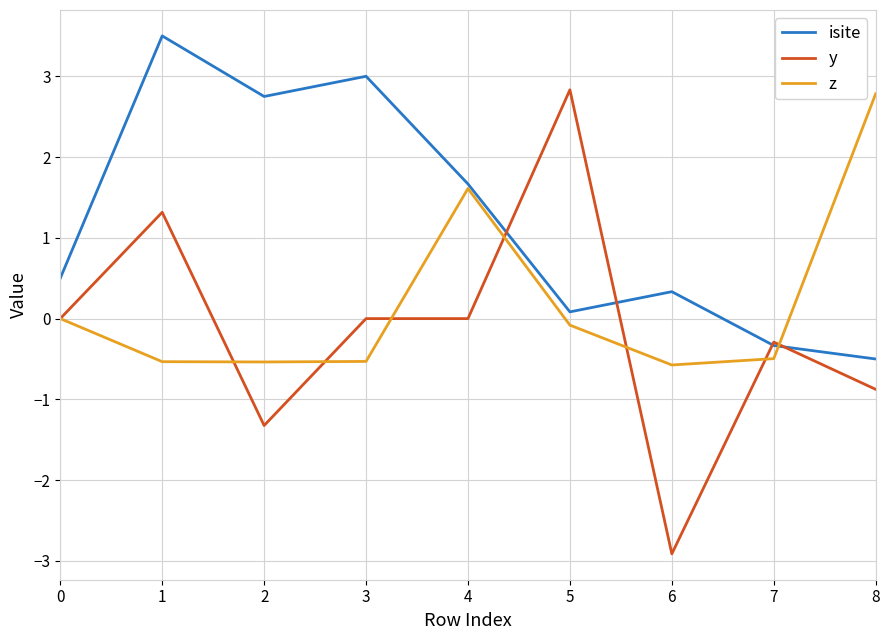

Which series has the largest total across all categories?

isite